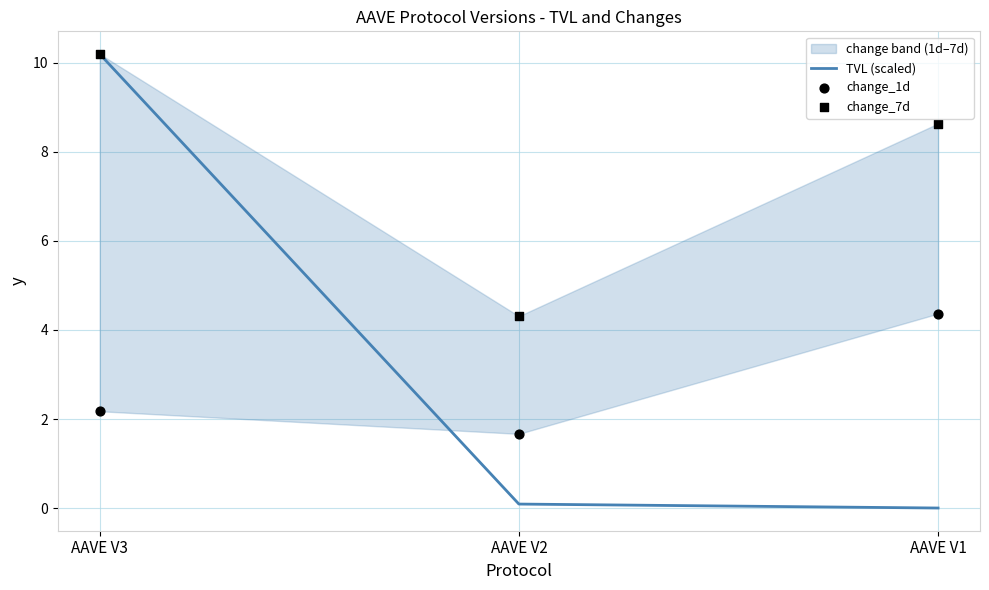

Which series has the widest spread of Y values?

TVL (scaled)